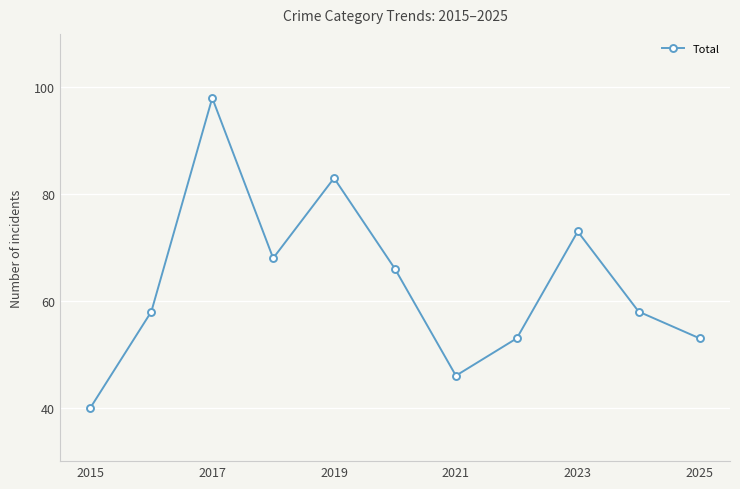

Count the number of data series in this chart.

1